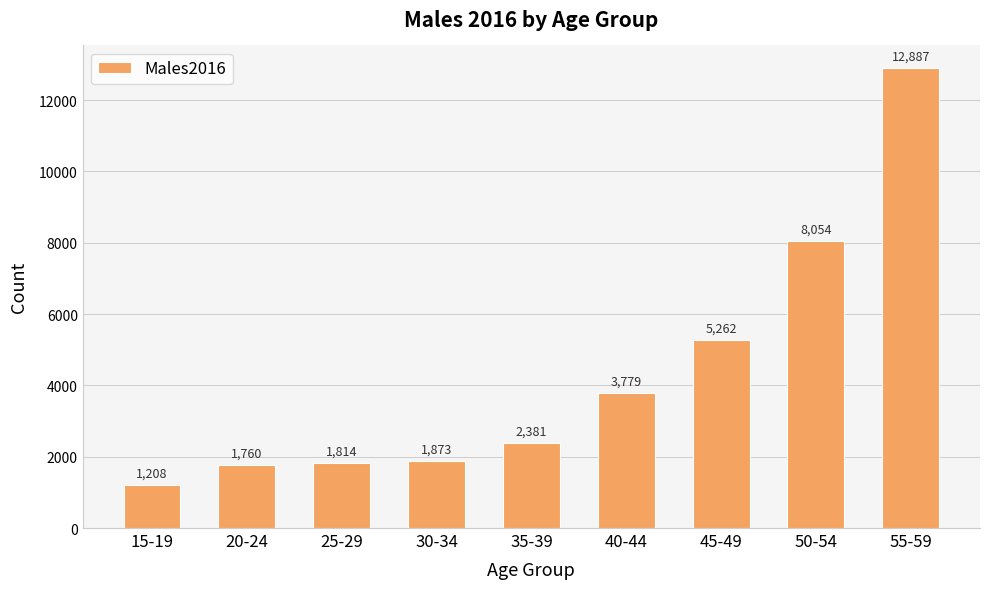

Rank the categories by value from lowest to highest.

15-19, 20-24, 25-29, 30-34, 35-39, 40-44, 45-49, 50-54, 55-59